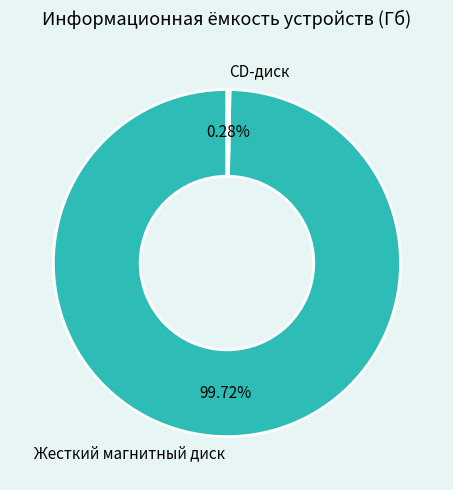

How many segments does this pie chart have?

2